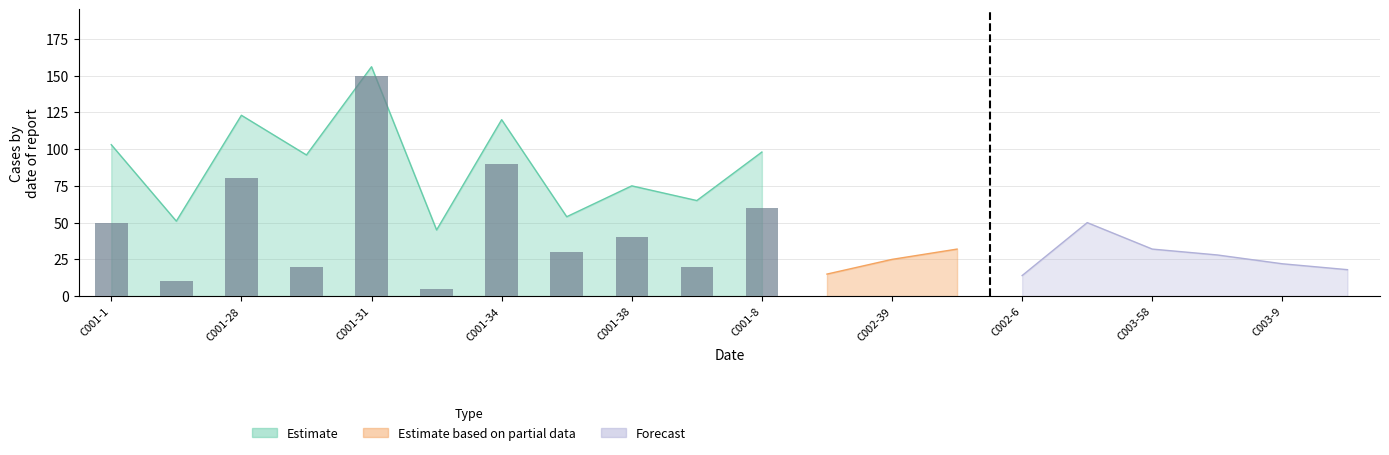

What is the label of the 14th bar from the right?

C001-34